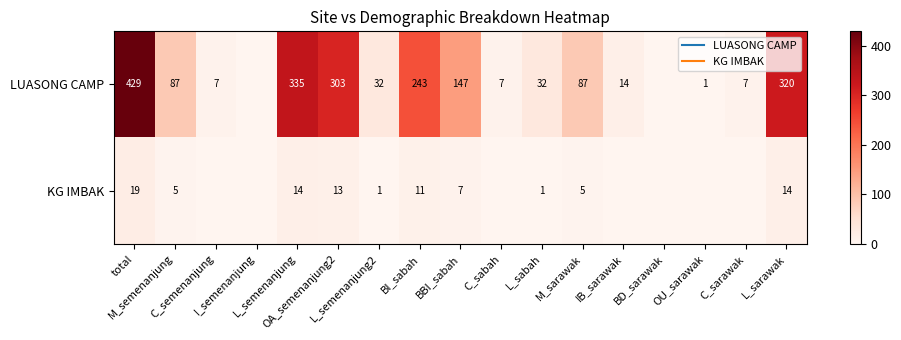

What value does the LUASONG CAMP series have at C_sabah?

7